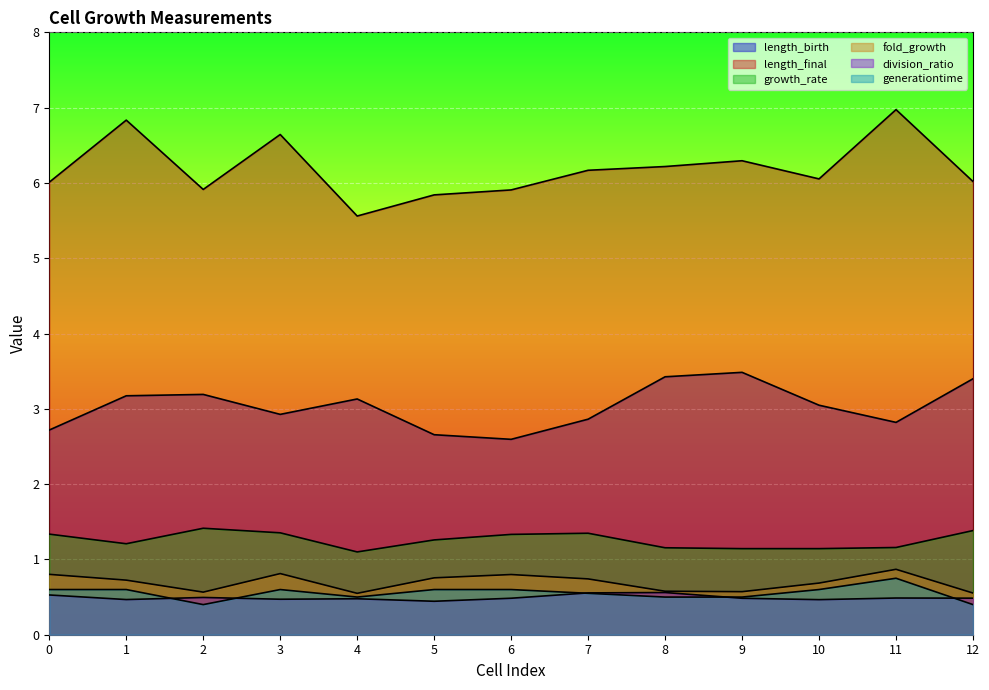

Which category has the highest value across all series?

11